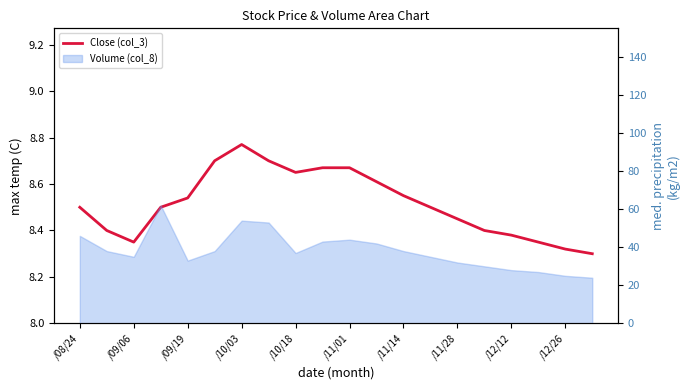

What is the minimum value shown in the chart?

8.3